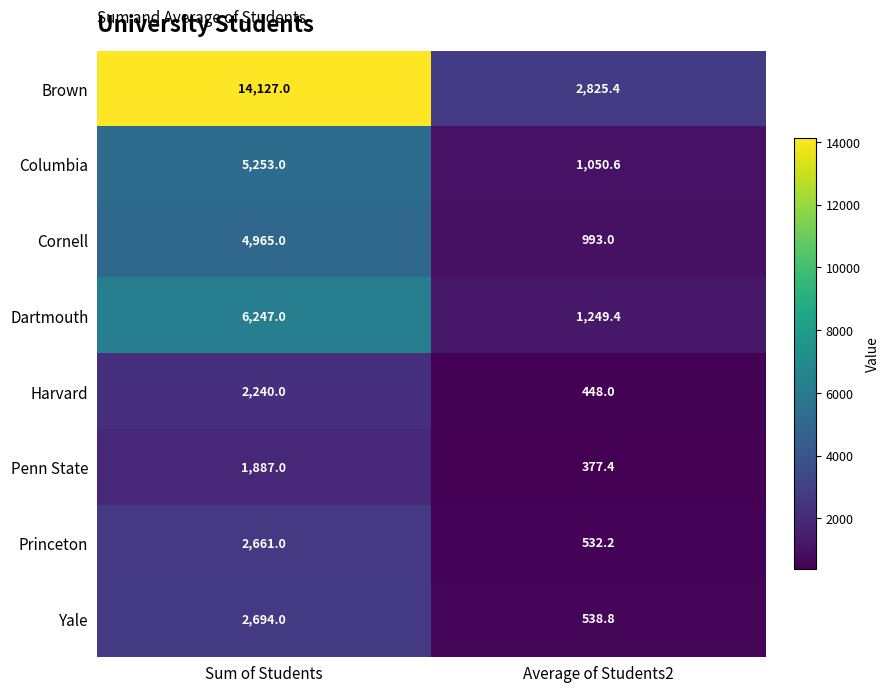

Rank the series by their maximum value, from highest to lowest.

Brown, Dartmouth, Columbia, Cornell, Yale, Princeton, Harvard, Penn State